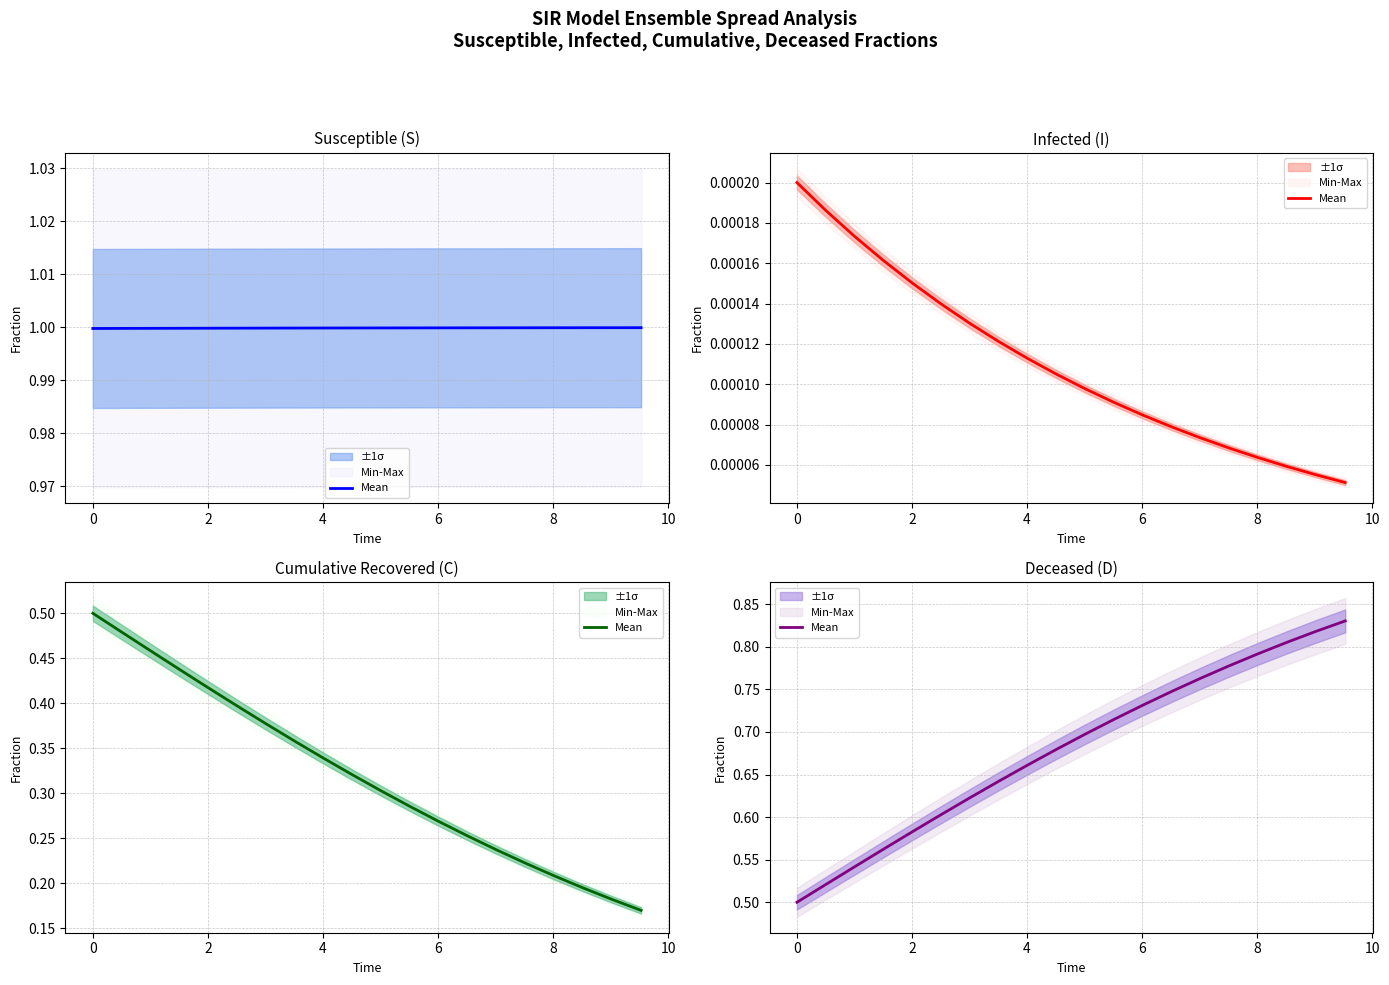

Is this an area chart (filled region under the line)?

No